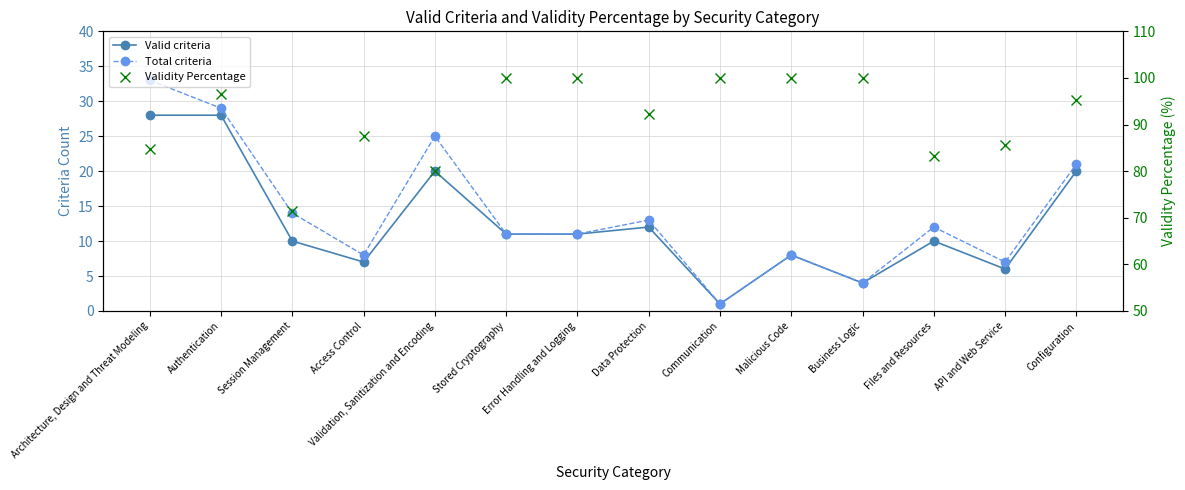

Which category has the highest value in the Total criteria series?

Architecture, Design and Threat Modeling